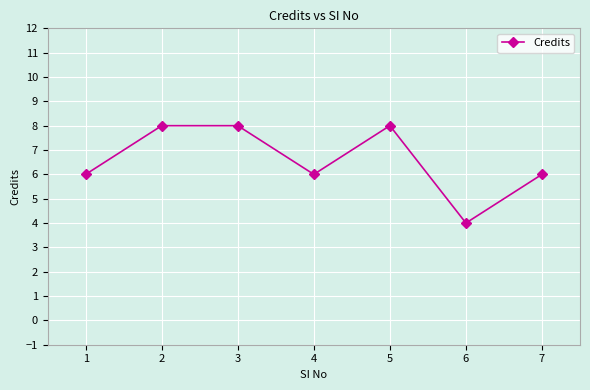

True or false: the data shows 9 at 7.

False